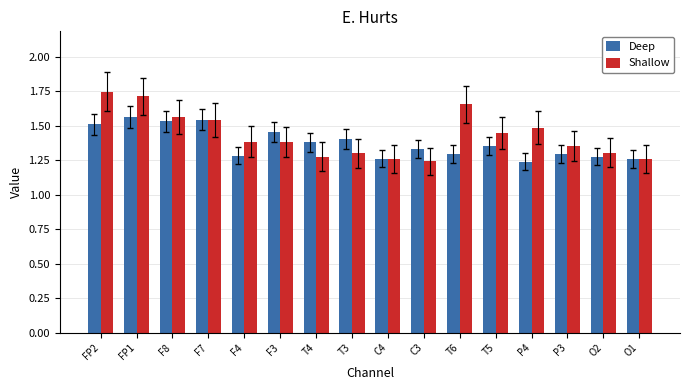

Which category has the lowest value in the Deep series?

P4